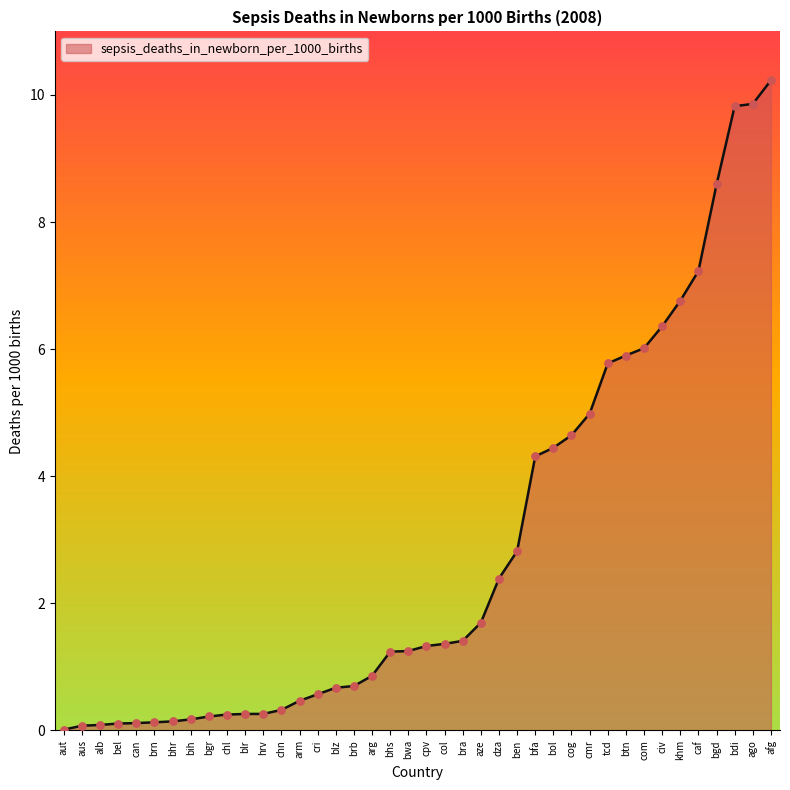

What is the change in value from can to caf?

+7.1